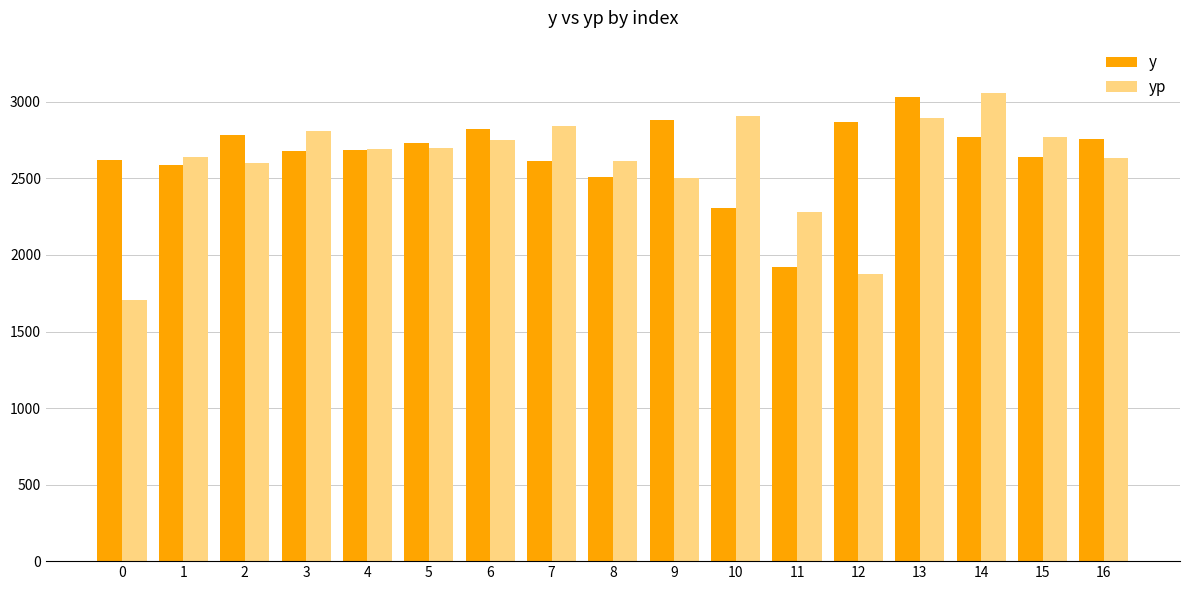

Is it true that y equals 2508.7 at 8?

True